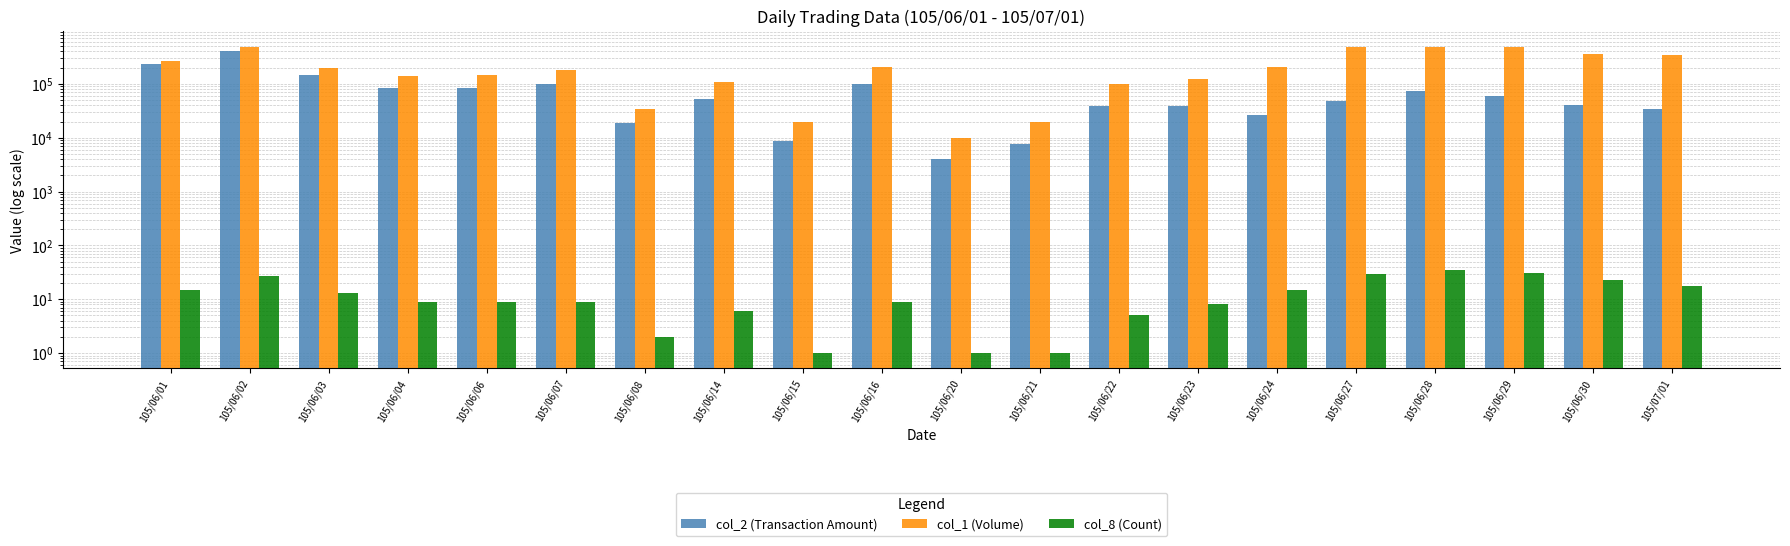

The value of col_8 (Count) at 105/06/29 is 17. True or false?

False